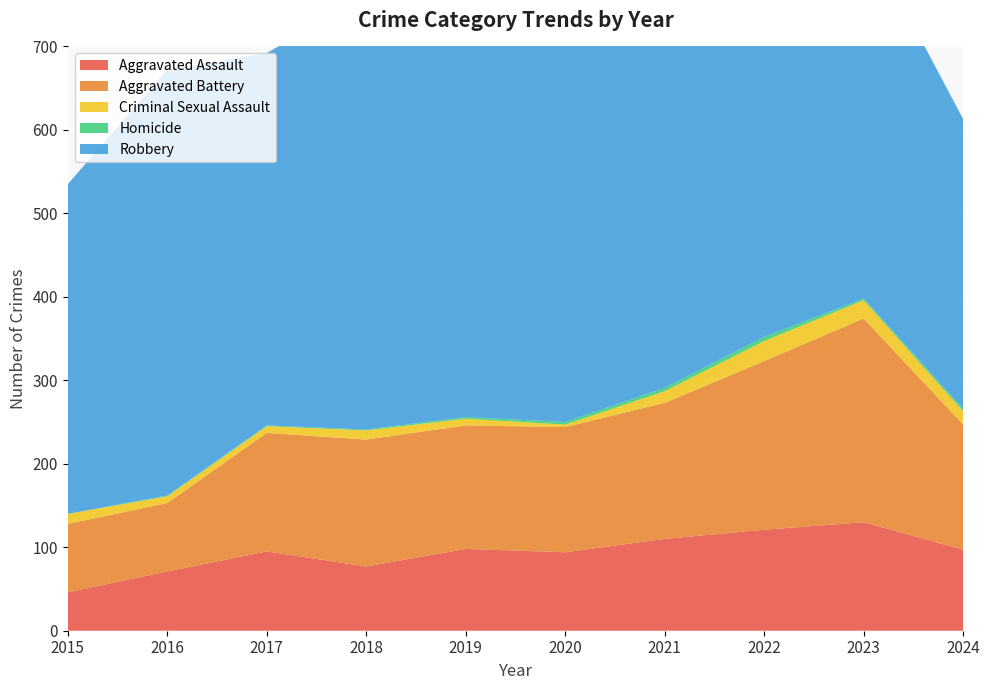

Reading left to right, list all the values displayed in this chart.

Aggravated Assault: 46	71	95	77	98	94	110	121	130	97
Aggravated Battery: 82	82	142	152	148	150	163	202	244	150
Criminal Sexual Assault: 12	8	8	11	8	3	14	24	22	16
Homicide: 0	1	1	1	2	3	4	5	2	3
Robbery: 395	510	446	520	591	450	484	521	440	347